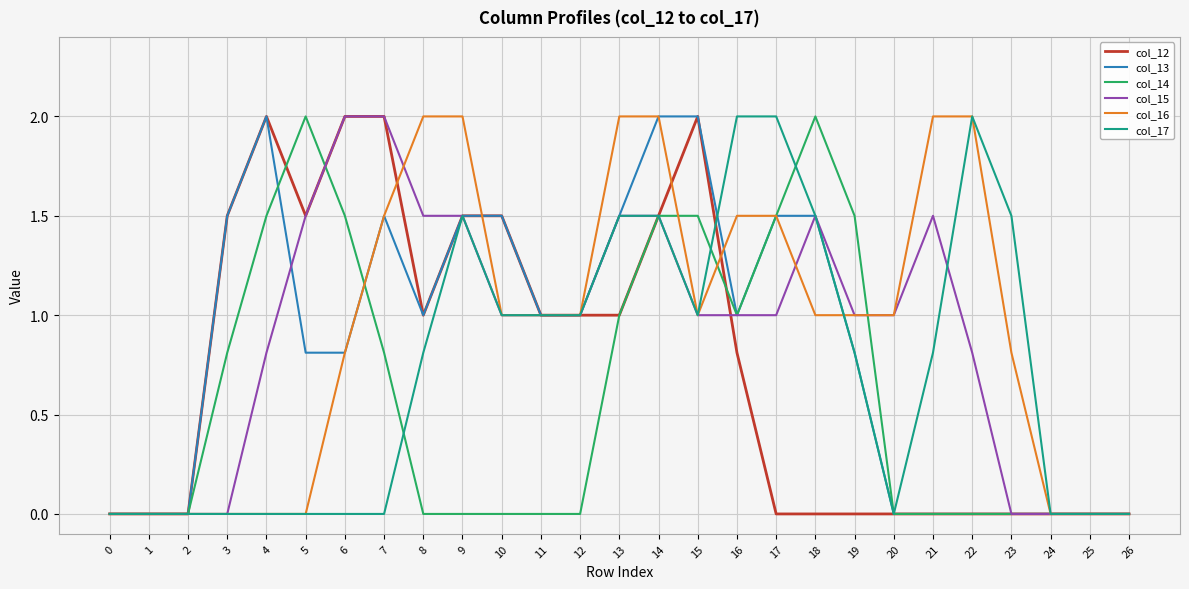

What is the difference between the highest and lowest values at 17?

2.0